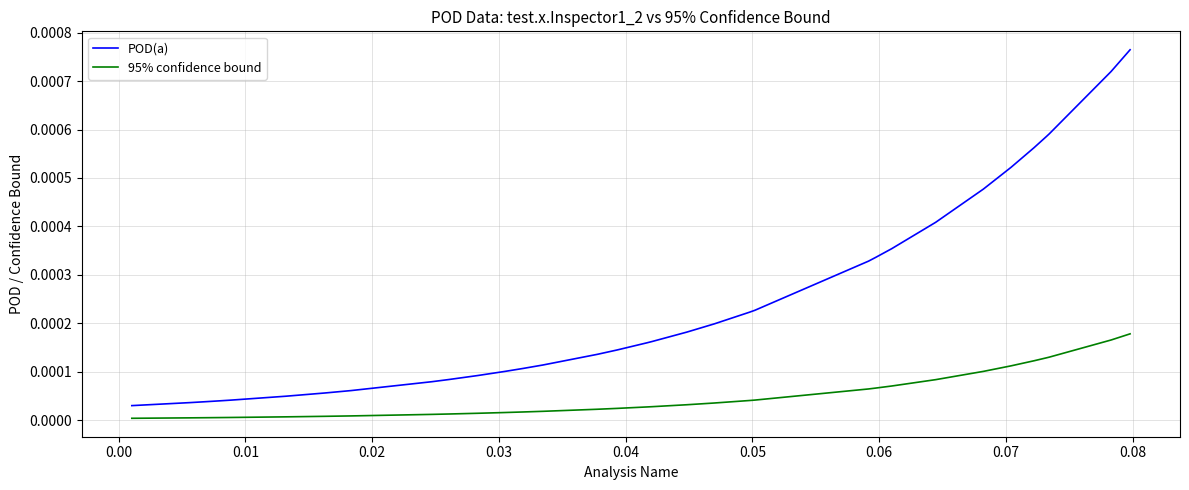

Rank the series by their average value, from lowest to highest.

95% confidence bound, POD(a)